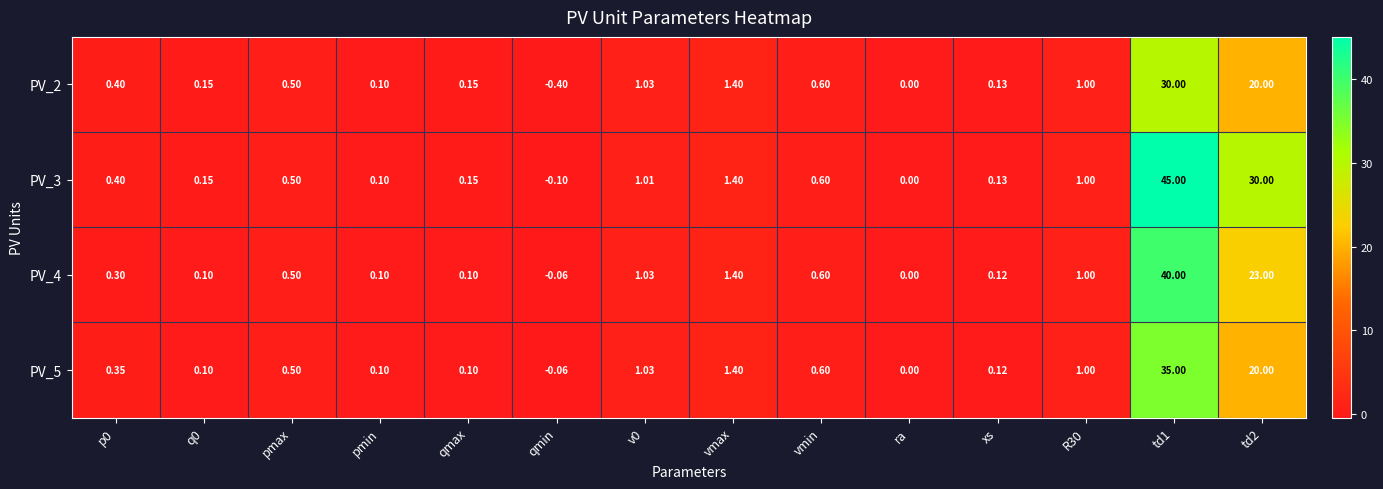

Rank the series by their average value, from highest to lowest.

PV_3, PV_4, PV_5, PV_2